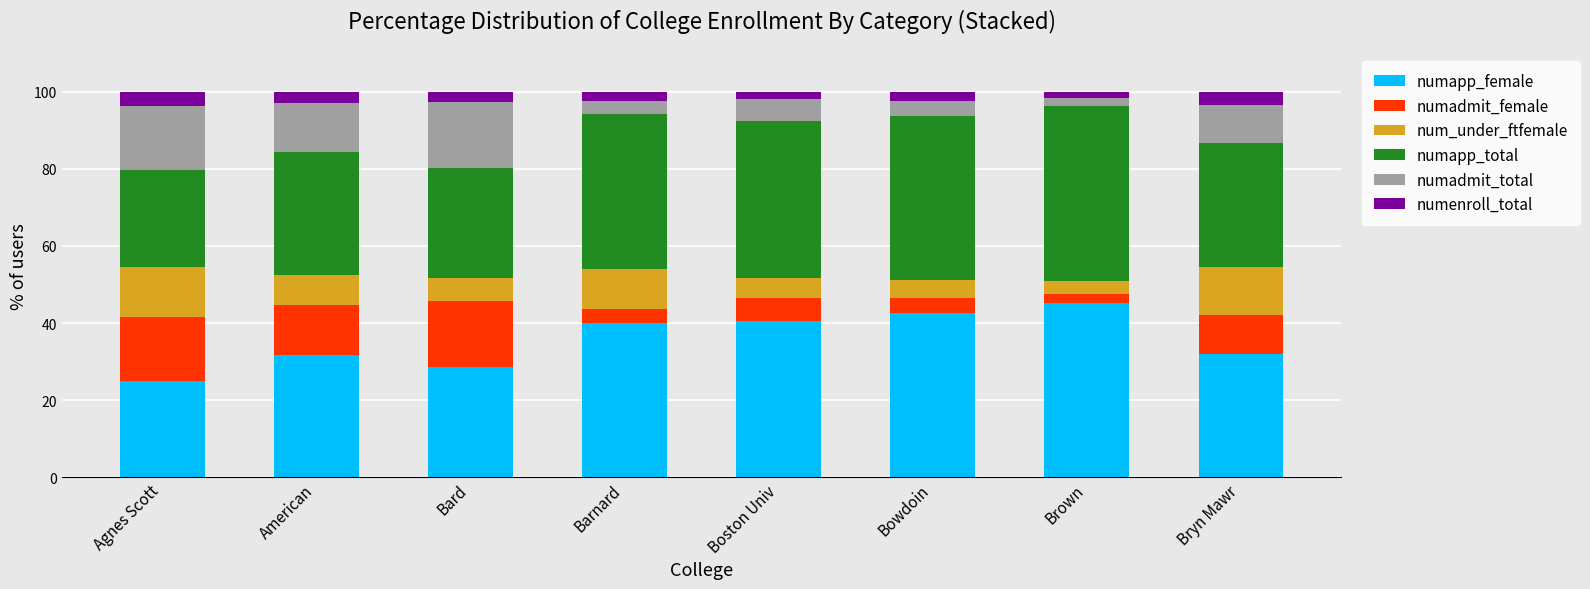

What is the difference between the numapp_female values at Barnard and Bard?

11.6